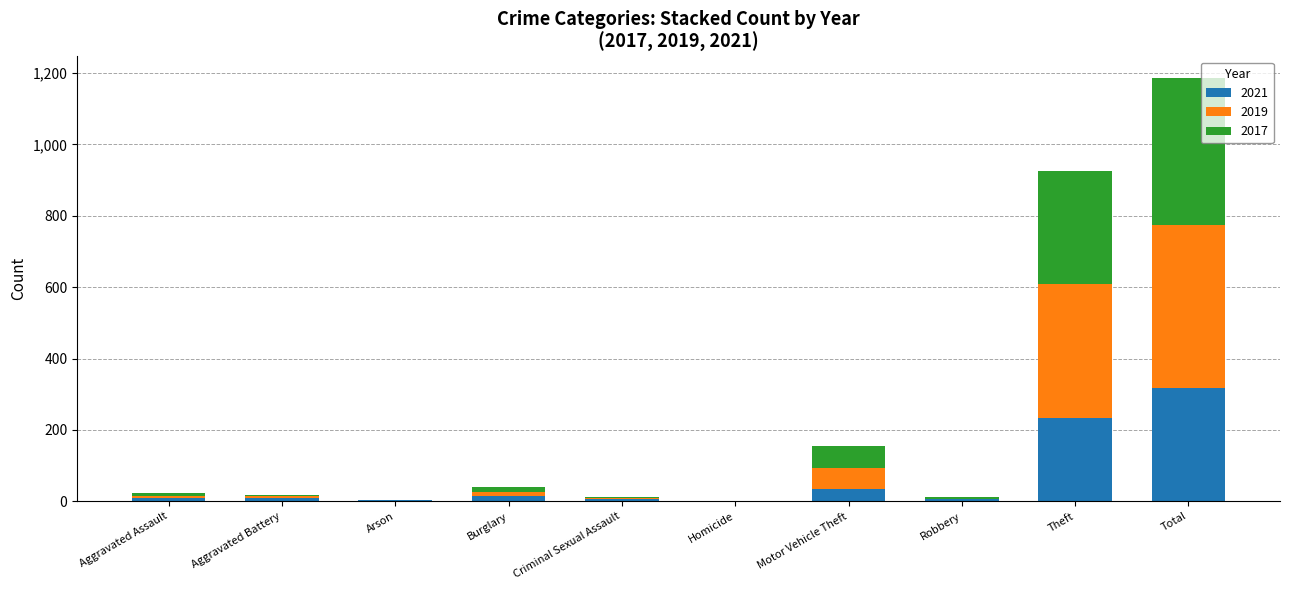

Where is 2021 nearest to the value 158?

Theft